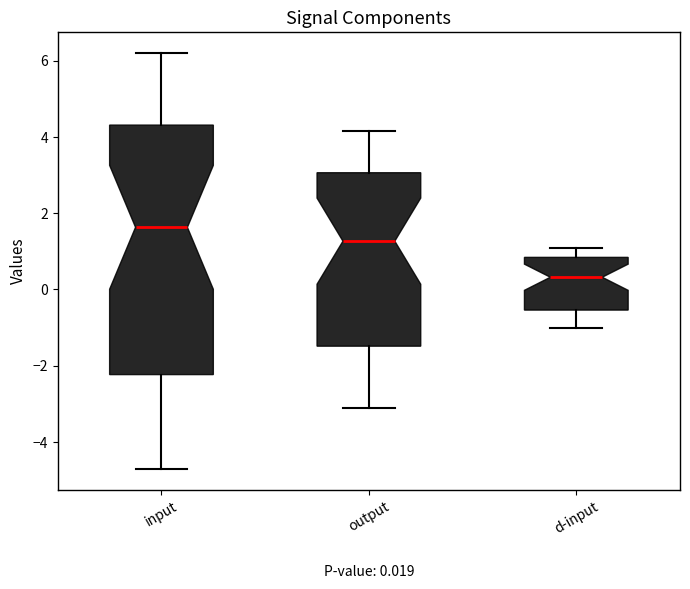

Which box is the tallest, from its lower edge to its upper edge?

input